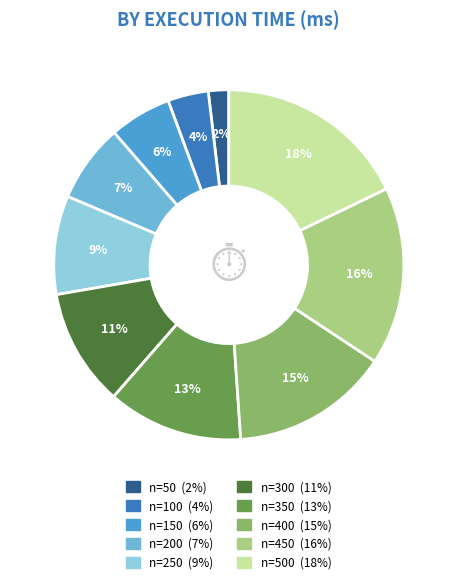

Does any single category account for the majority?

No